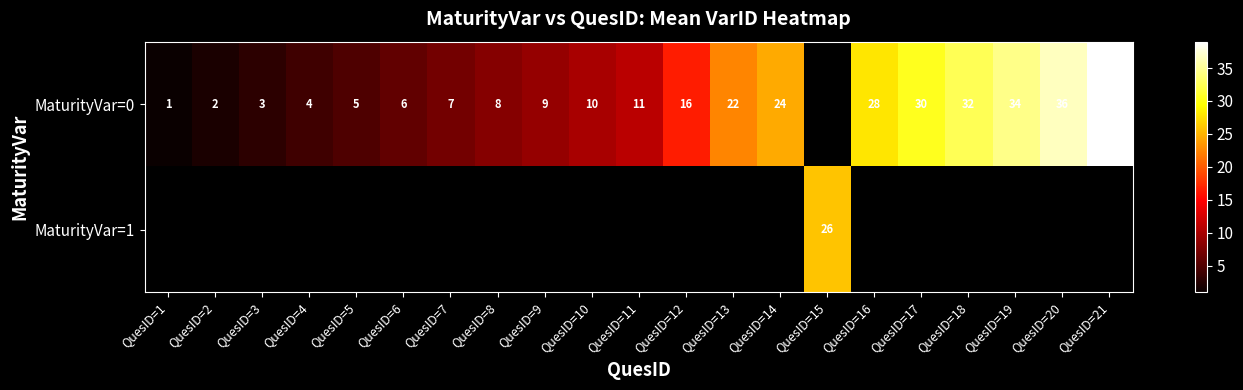

What is the sum of the MaturityVar=0 values at QuesID=2 and QuesID=10?

12